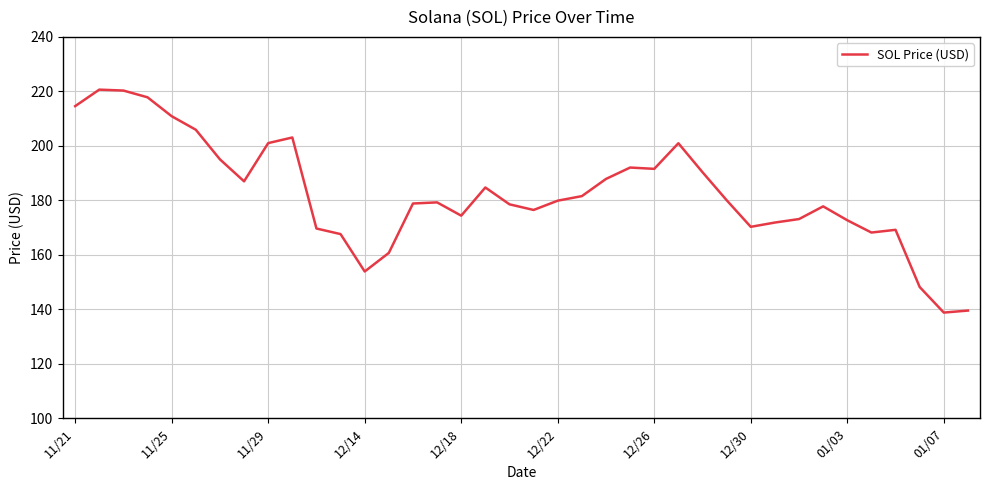

What is the greatest value displayed?

220.6